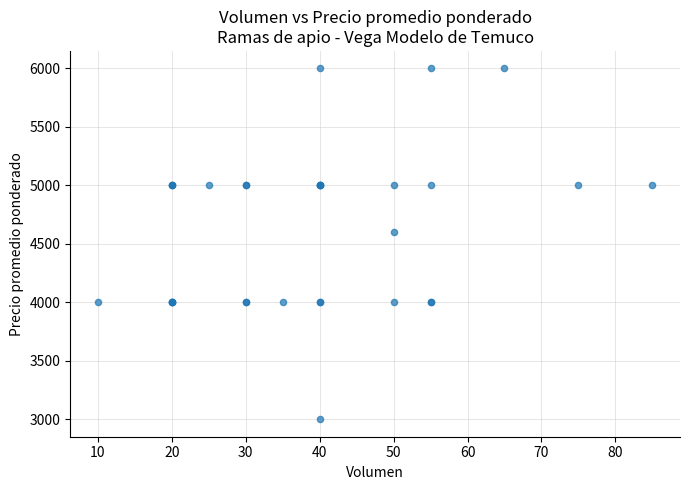

What Y value in the scatter plot is closest to 4500?

4600